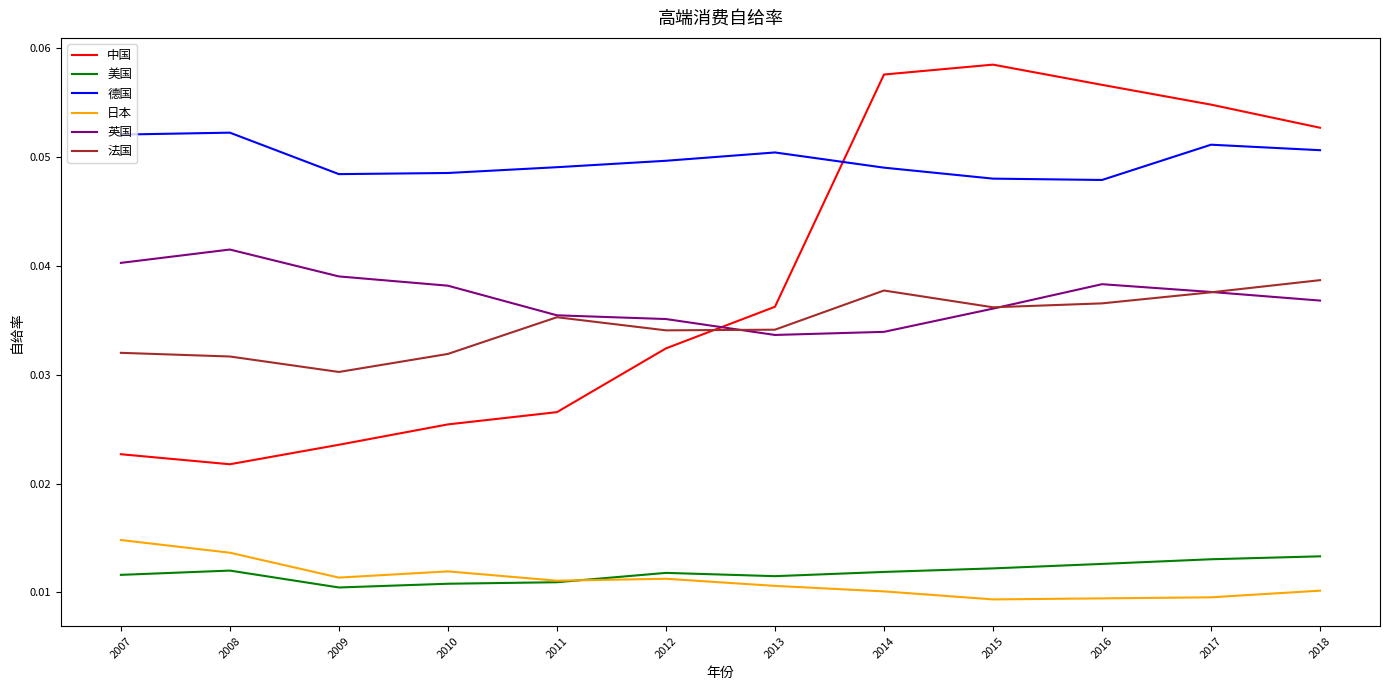

Count the number of data series in this chart.

6